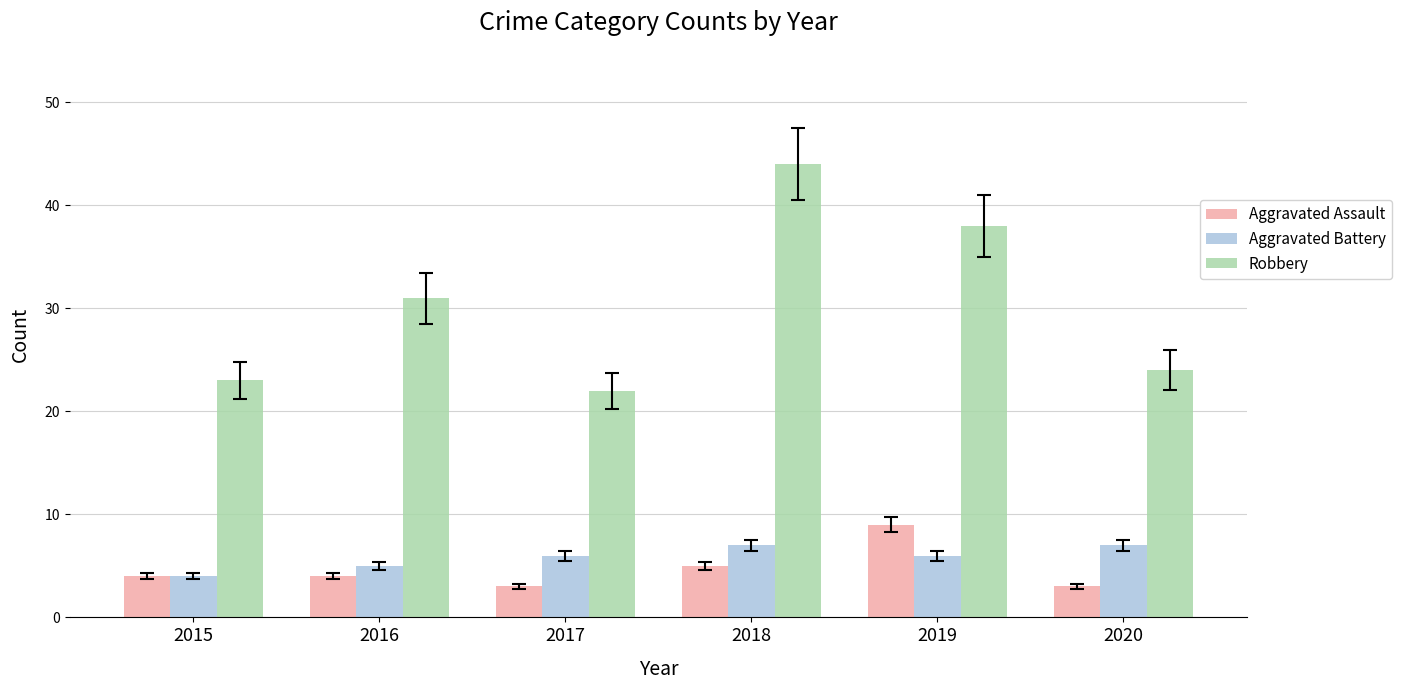

Reading left to right, what are all the values shown in this chart?

Aggravated Assault: 2015=4	2016=4	2017=3	2018=5	2019=9	2020=3
Aggravated Battery: 2015=4	2016=5	2017=6	2018=7	2019=6	2020=7
Robbery: 2015=23	2016=31	2017=22	2018=44	2019=38	2020=24